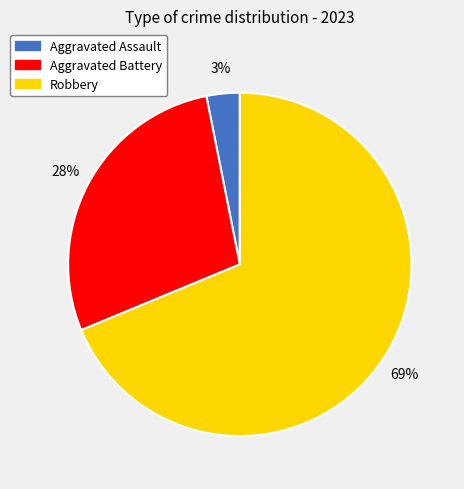

To the nearest percent, what percentage of the pie is Robbery?

69%